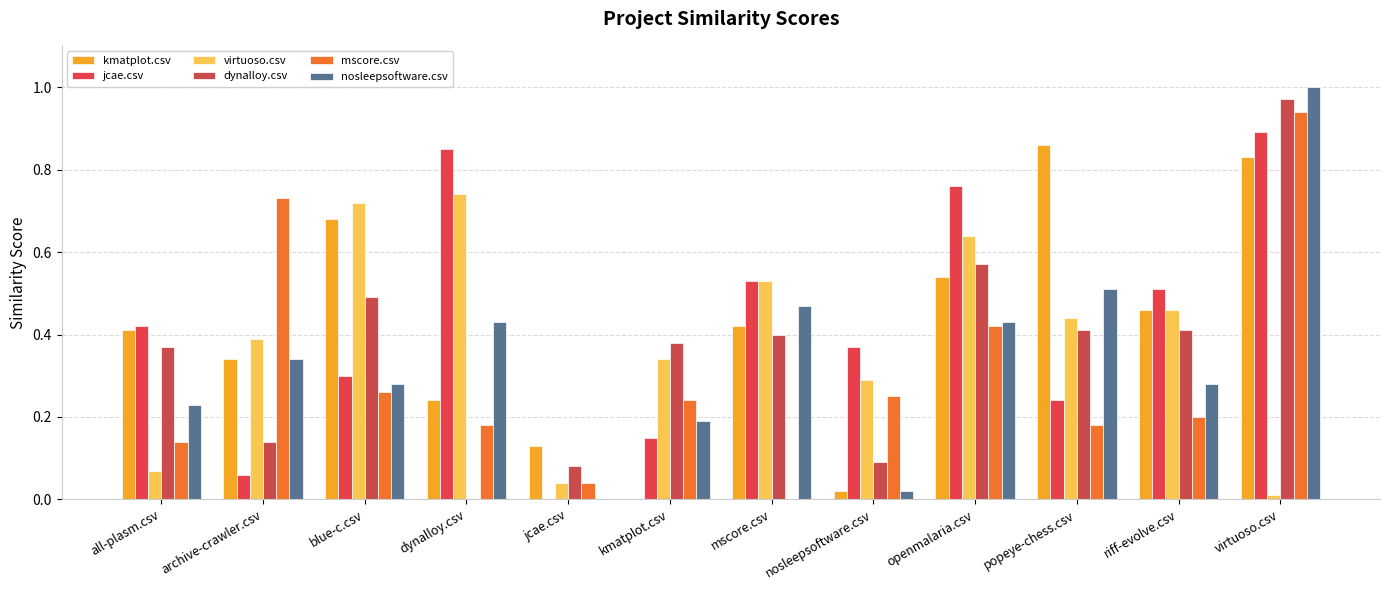

Between archive-crawler.csv and openmalaria.csv, which series saw the biggest shift?

jcae.csv